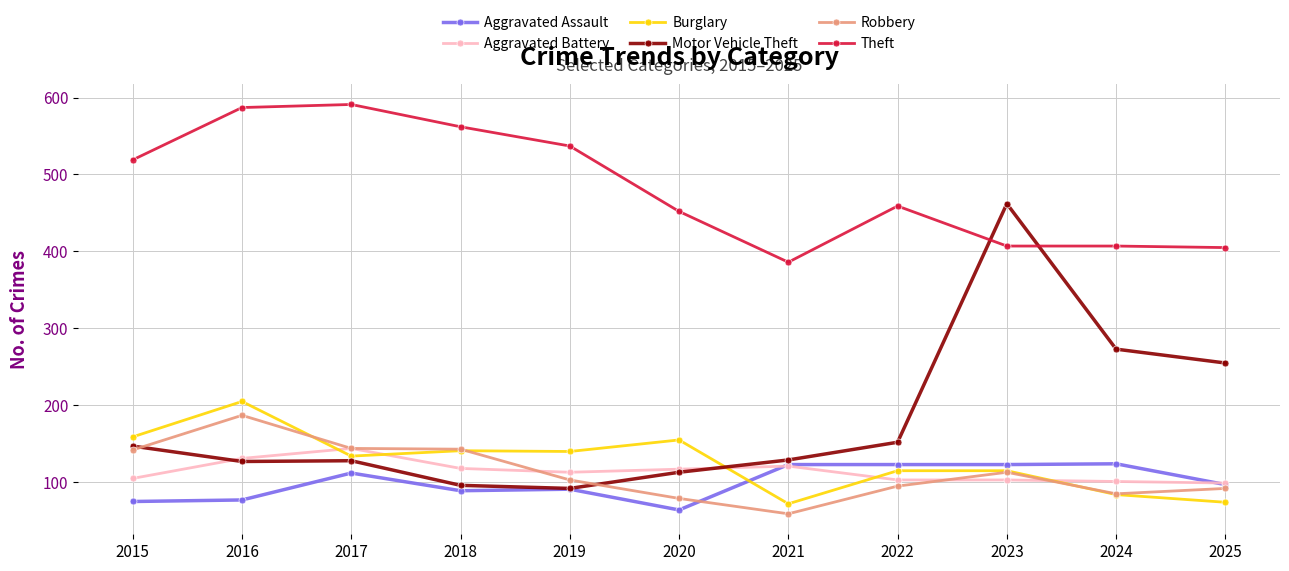

Does the chart display data point markers on the line(s)?

Yes